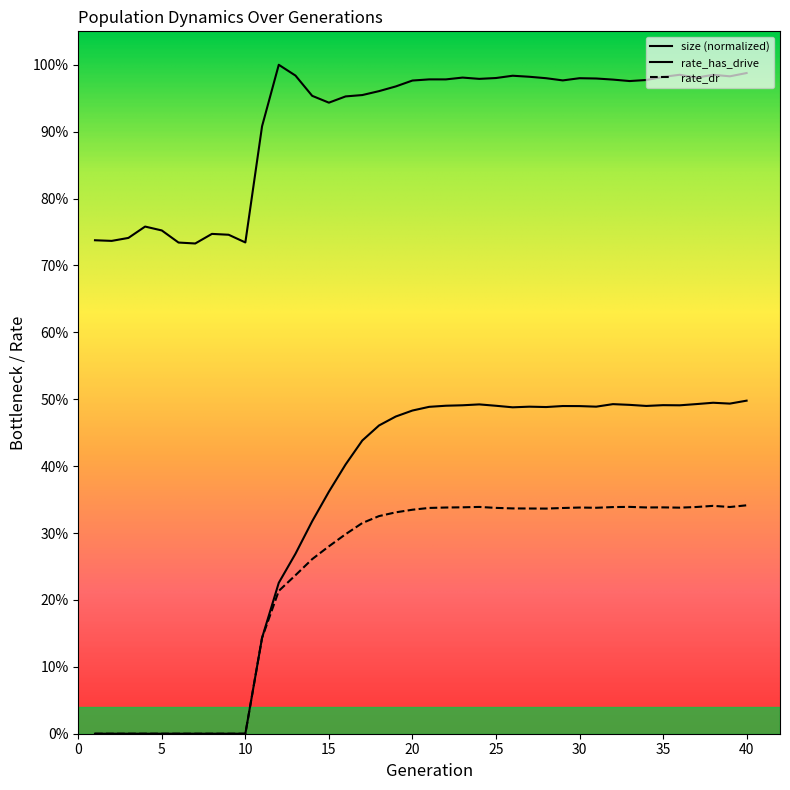

Does the chart have visible grid lines?

No